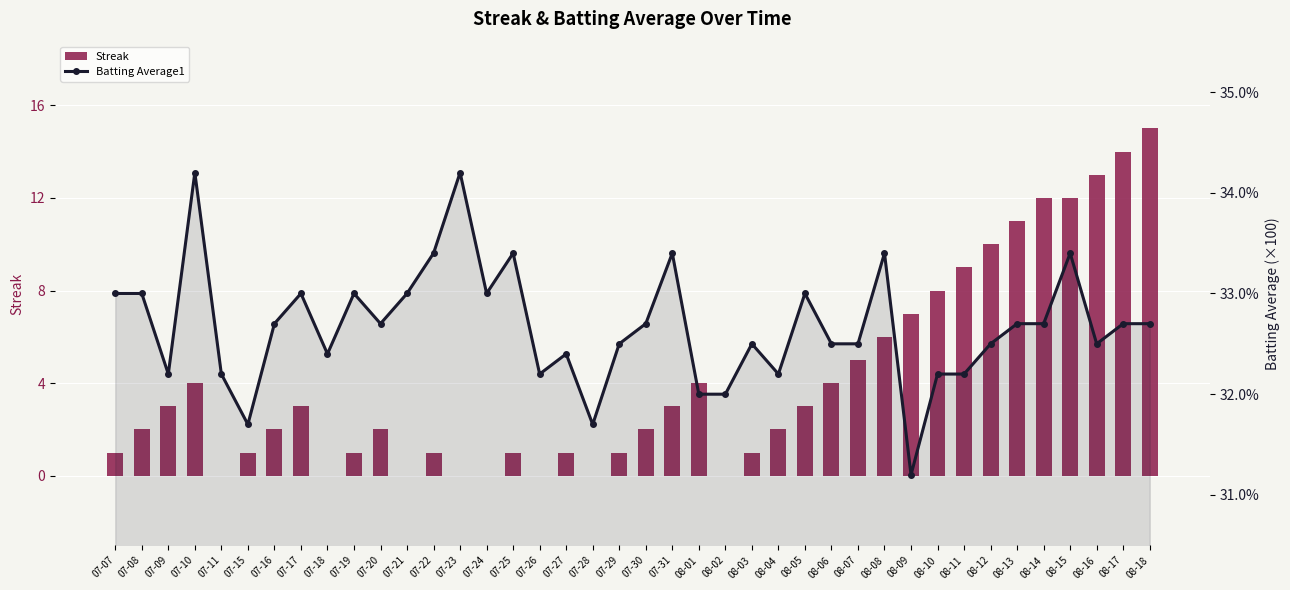

The value of Batting Average1 at 07-07 is 33.0. True or false?

True